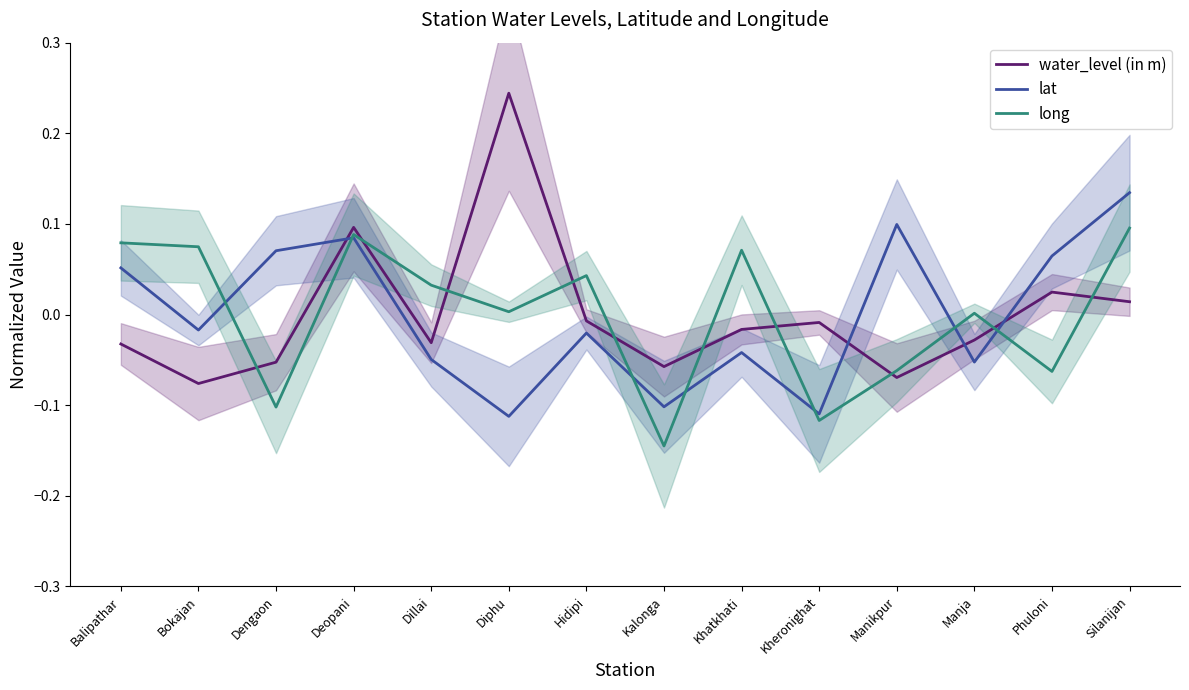

Which label corresponds to the smallest value in the chart?

Kalonga